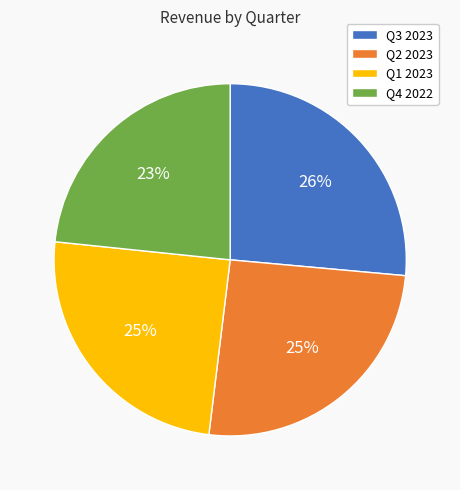

What is the ratio of the value at Q4 2022 to the value at Q2 2023?

0.9